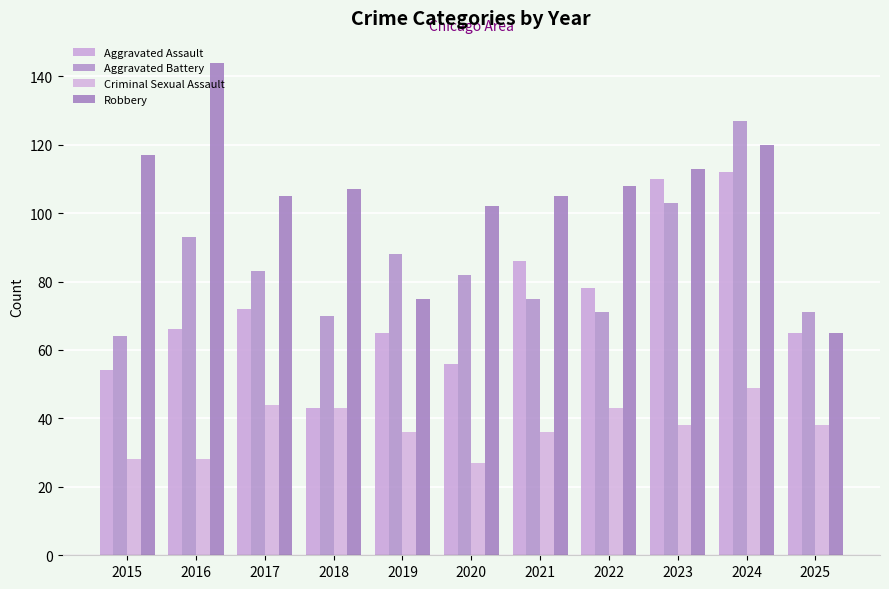

At 2020, list the series in order from smallest to largest.

Criminal Sexual Assault, Aggravated Assault, Aggravated Battery, Robbery